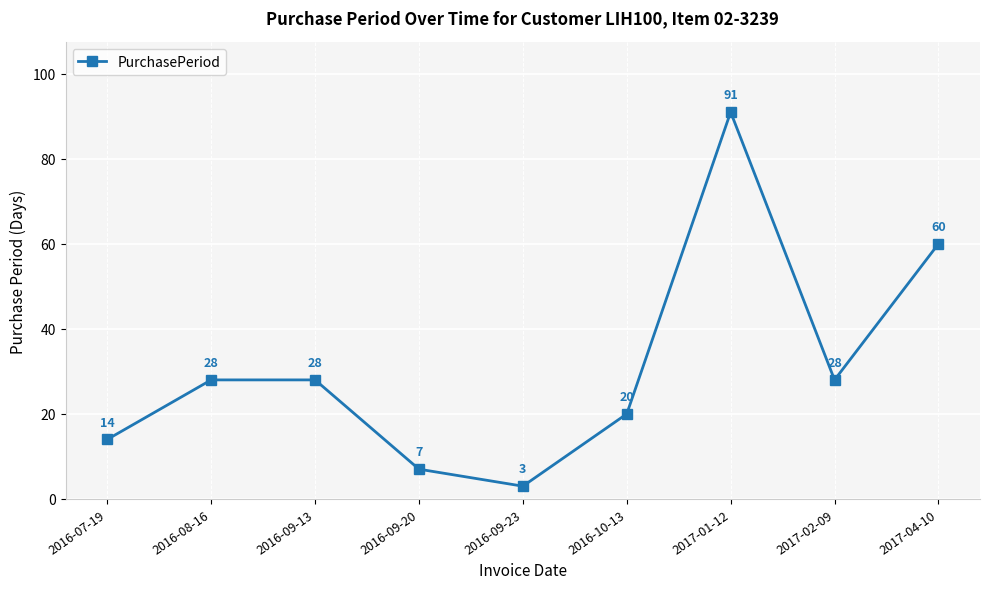

Reading left to right, list all the values displayed in this chart.

14	28	28	7	3	20	91	28	60